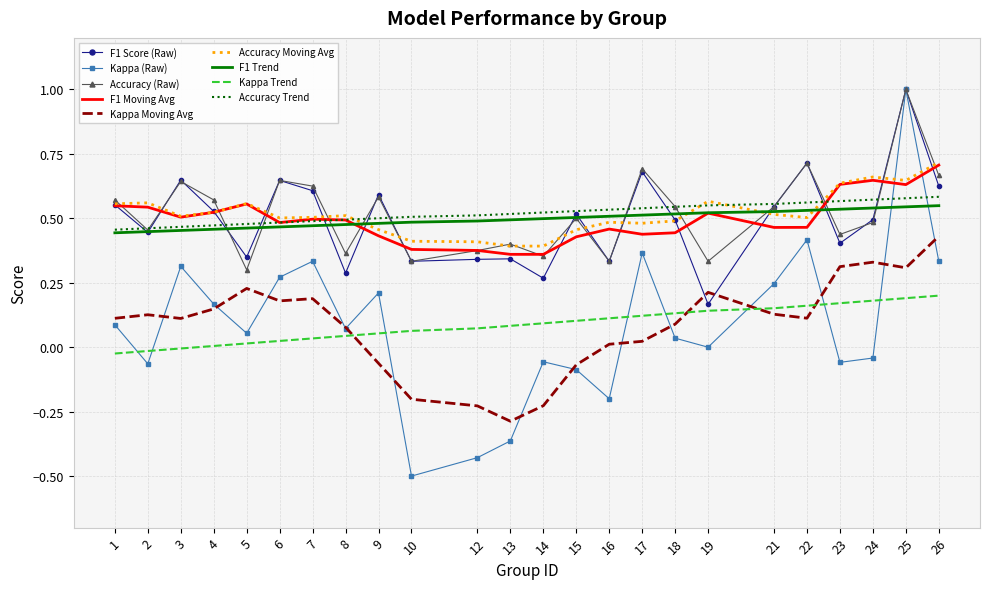

Which series has the widest spread of values?

Kappa (Raw)